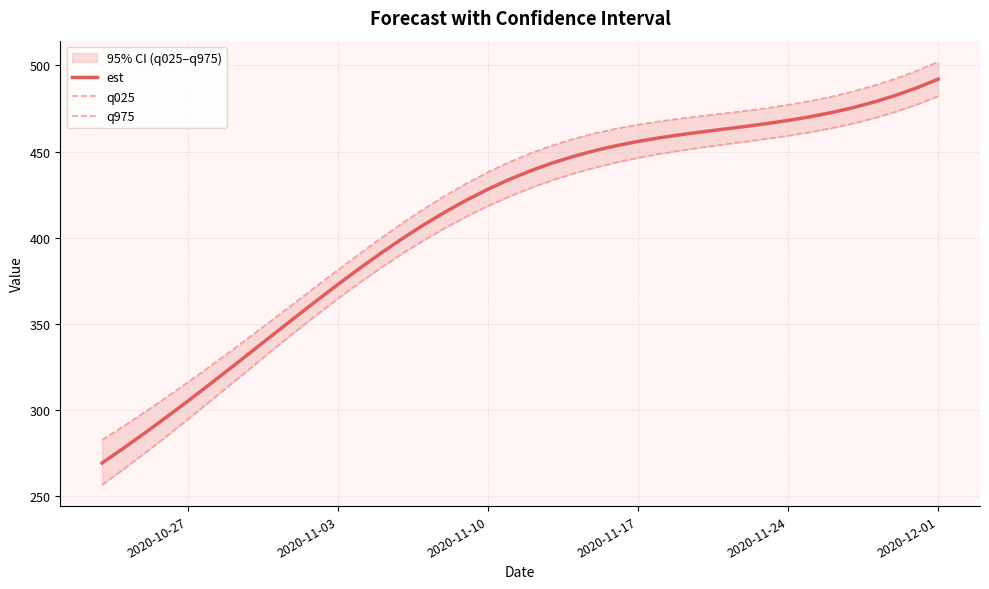

How many distinct data groups are displayed?

3